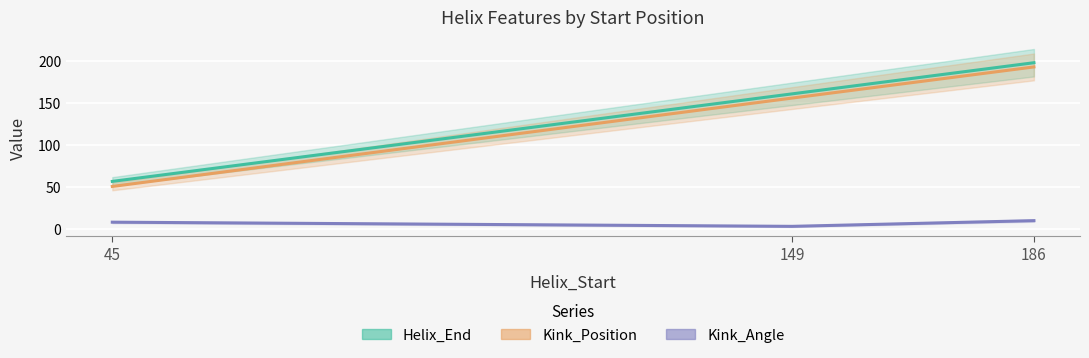

How many data points in Kink_Position are less than 156?

1